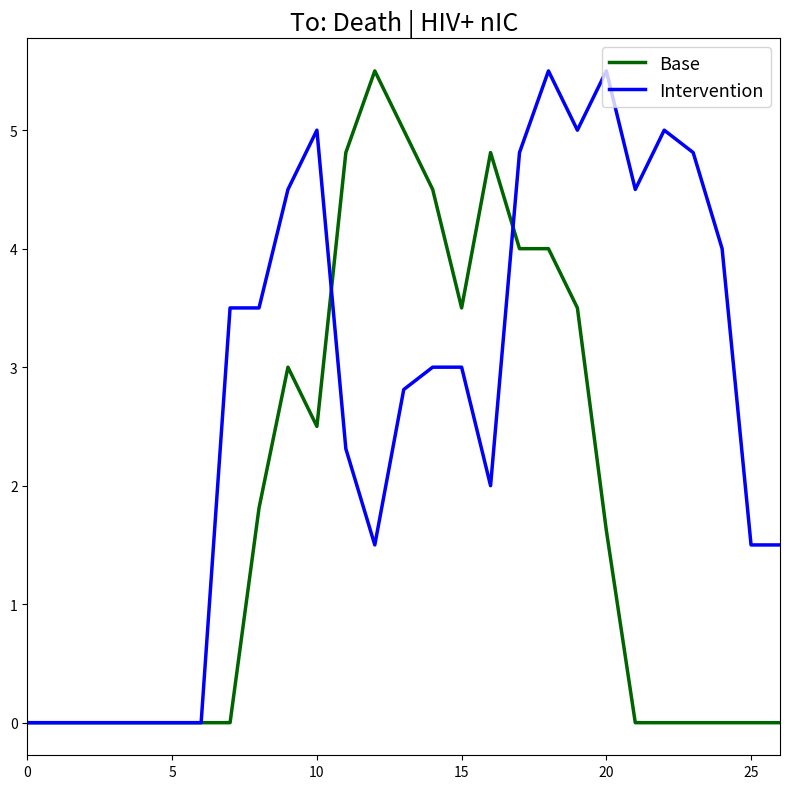

At how many categories does at least one series exceed 3?

18